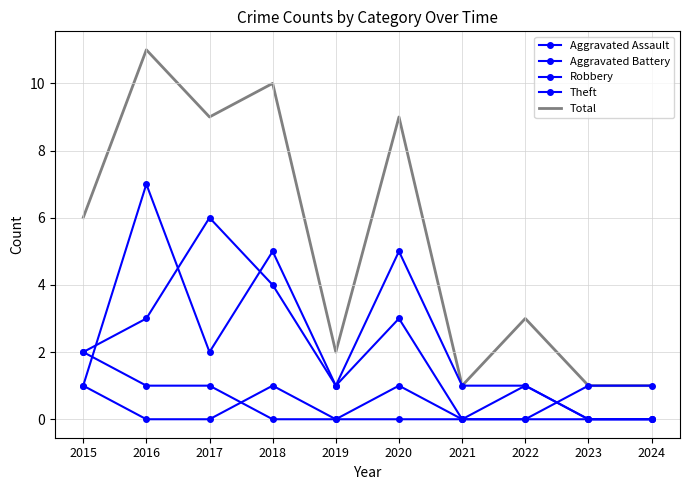

At which category is the sum across all series the highest?

2016